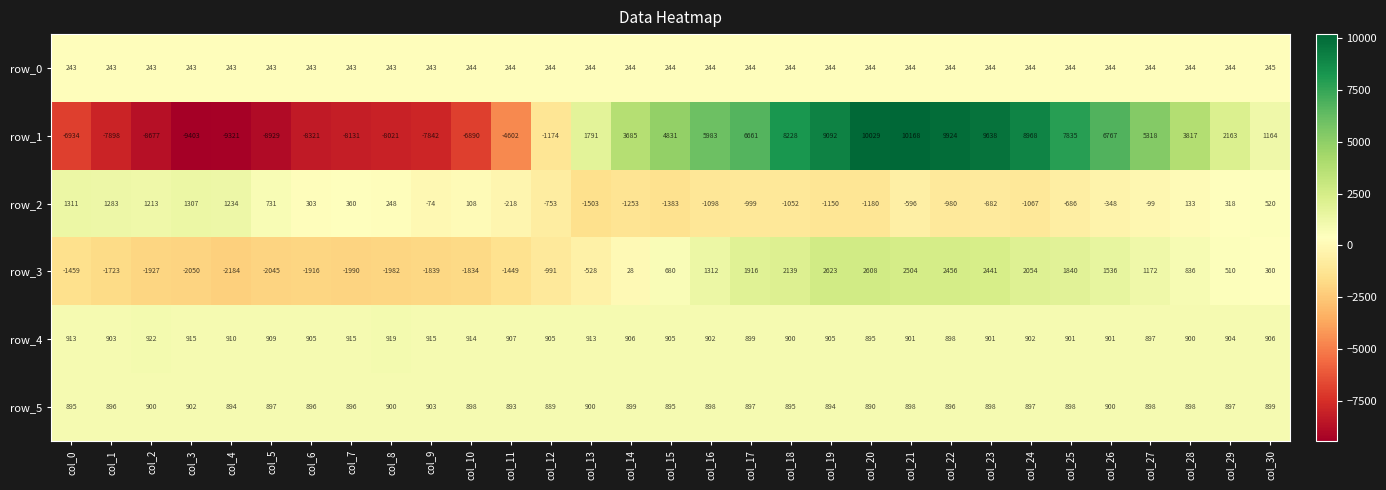

What is the difference between the row_3 values at col_7 and col_15?

2670